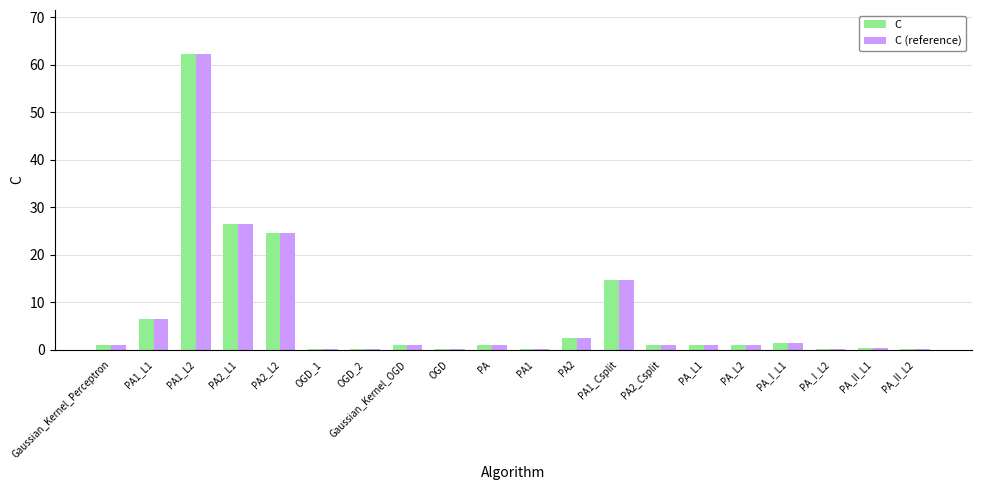

Does the chart contain stacked bars?

No